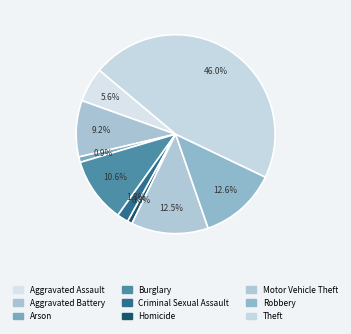

Which slice is the smallest?

Homicide